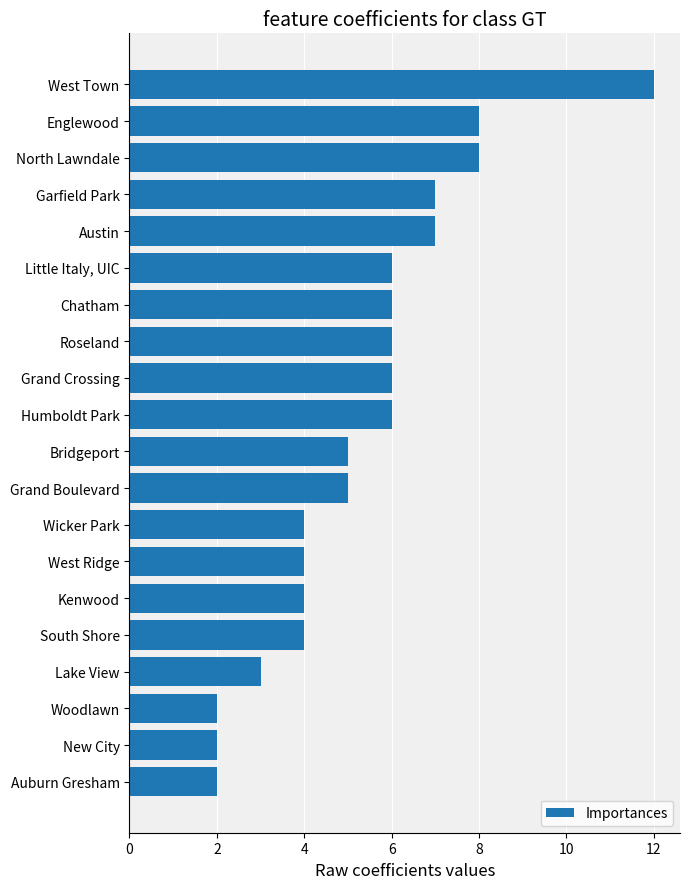

What is the difference between the maximum and second lowest values?

10